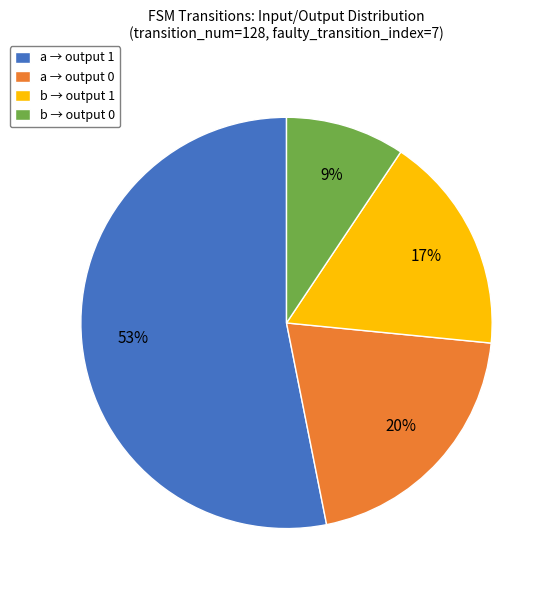

Do a → output 0 and b → output 0 together represent more than half of the pie?

No